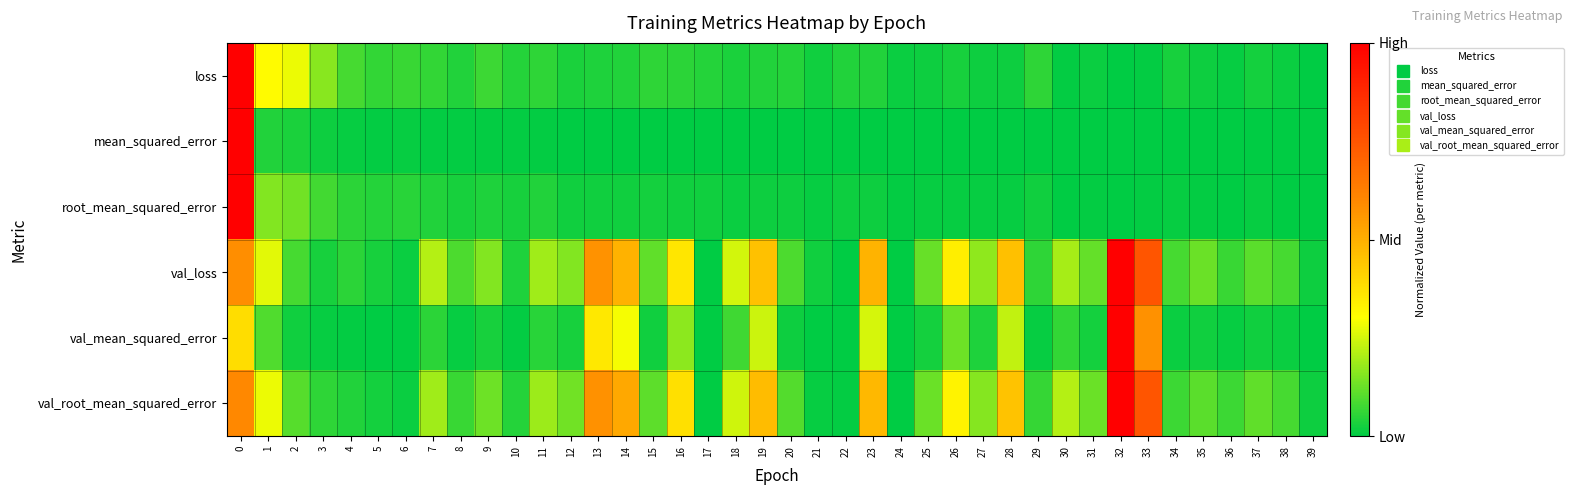

Which series has the largest range (max minus min)?

loss